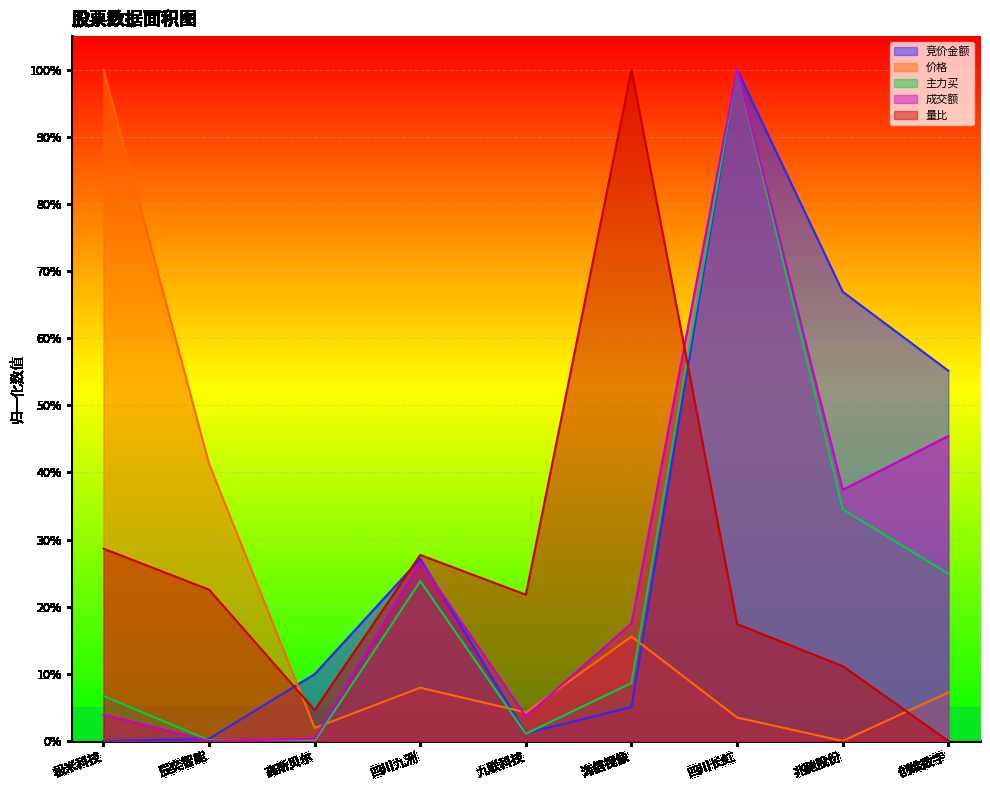

At which category is the sum across all series the highest?

四川长虹